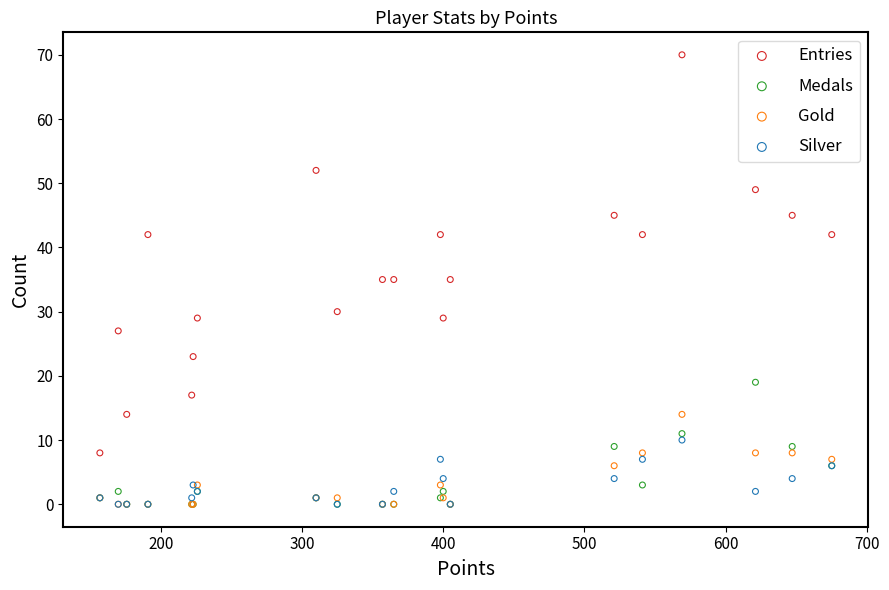

What are all the series names shown in the legend?

Entries, Medals, Gold, Silver